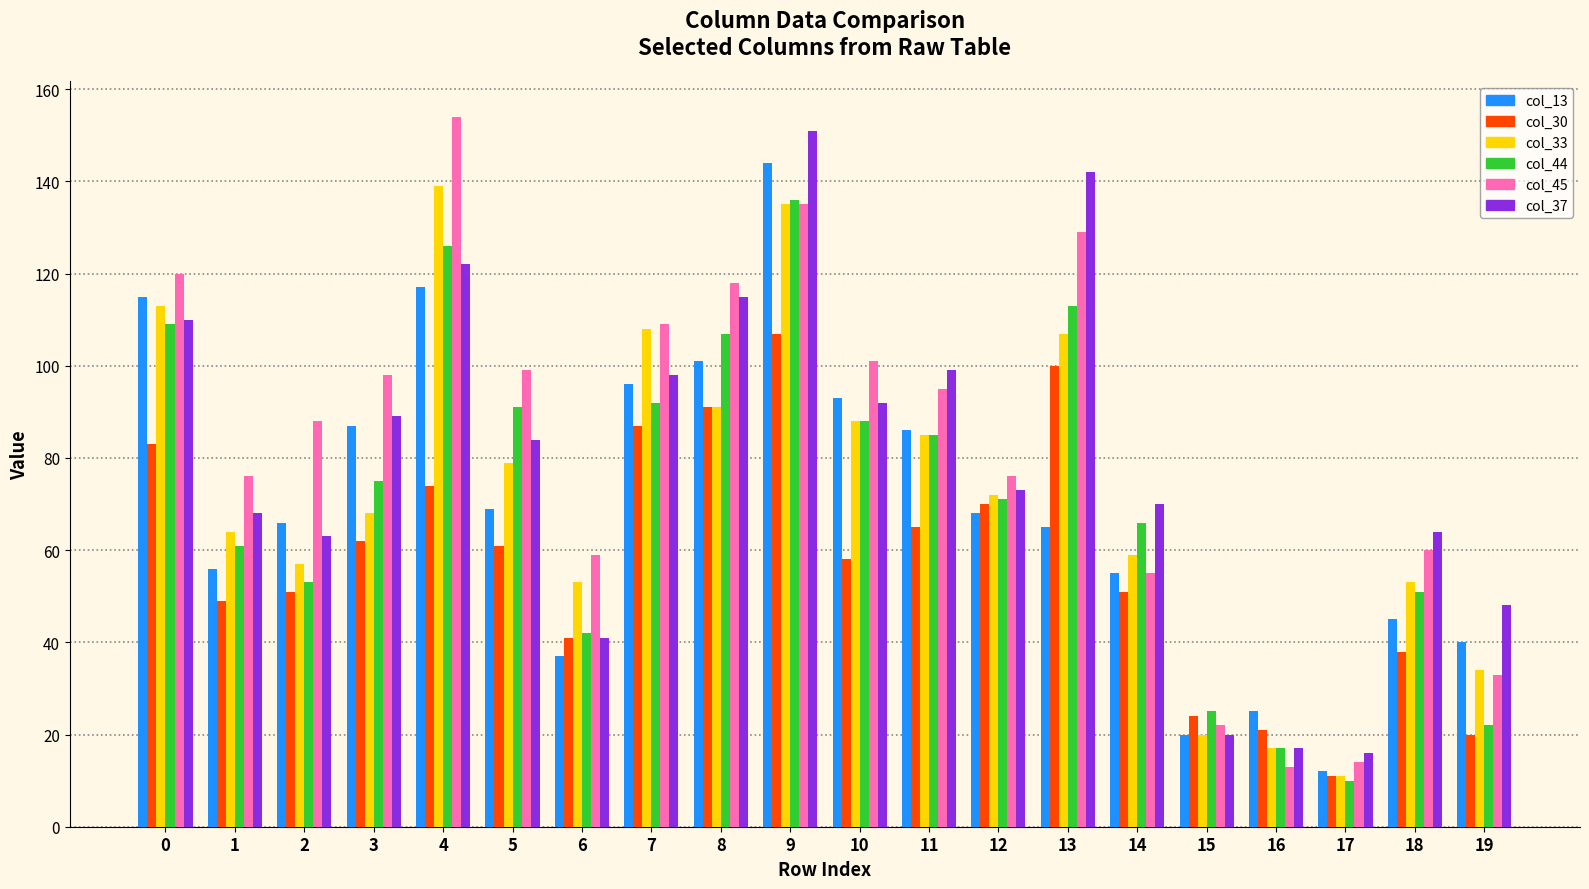

What is the total value across all series at 5?

483